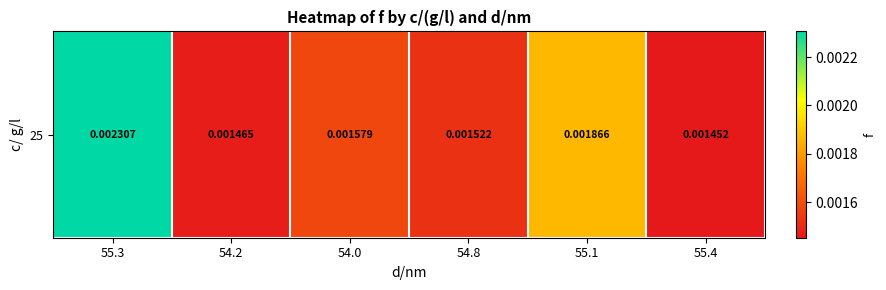

Rank the categories by value from highest to lowest.

55.3, 55.1, 54.0, 54.8, 54.2, 55.4